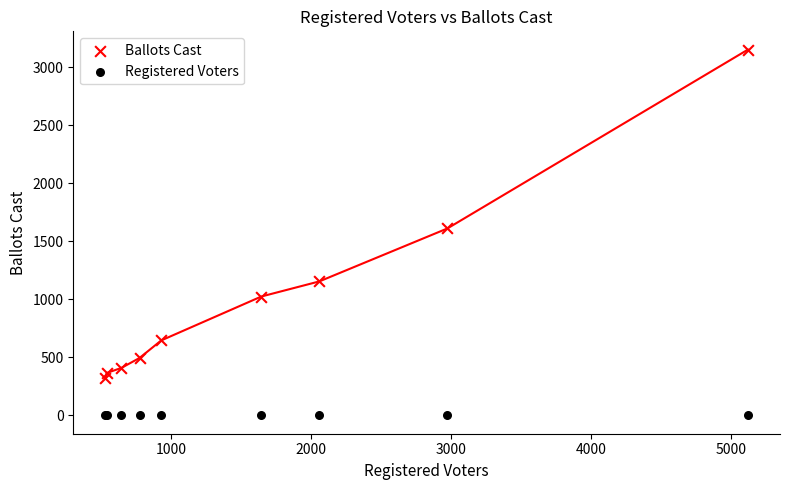

Which series contains the highest Y value?

Ballots Cast